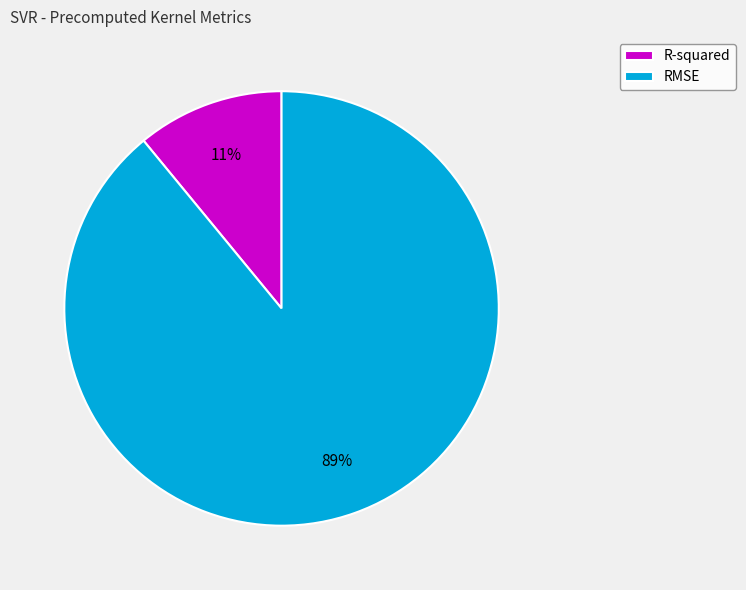

To the nearest percent, what portion does R-squared represent?

11%